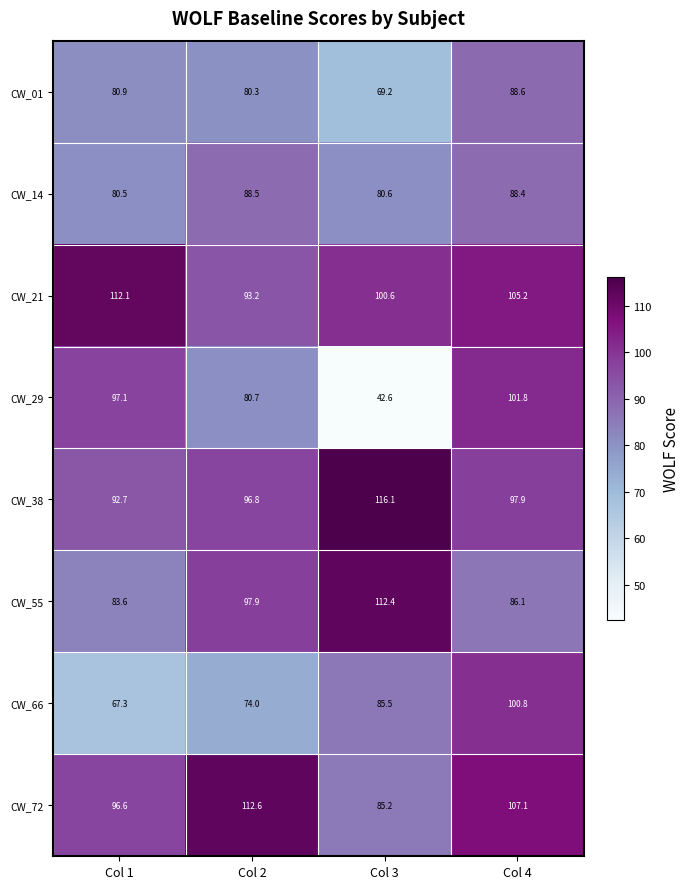

What is the smallest value displayed?

42.6